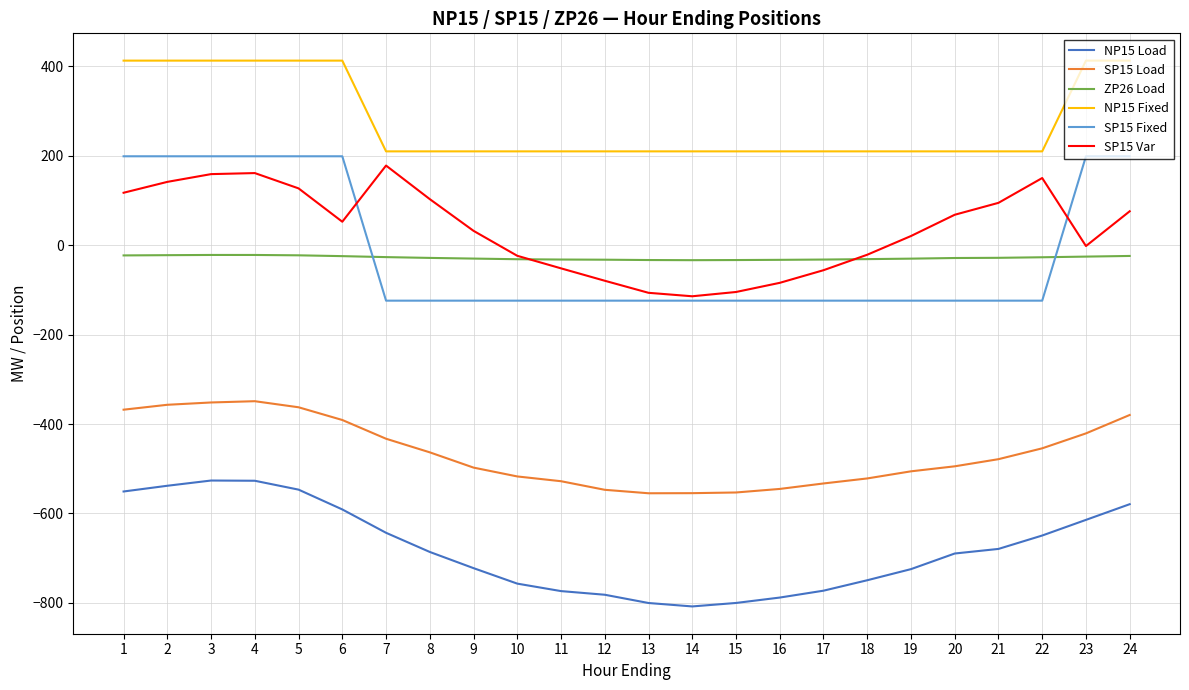

Is the value of ZP26 Load at 11 greater than the value of SP15 Load at 9?

Yes